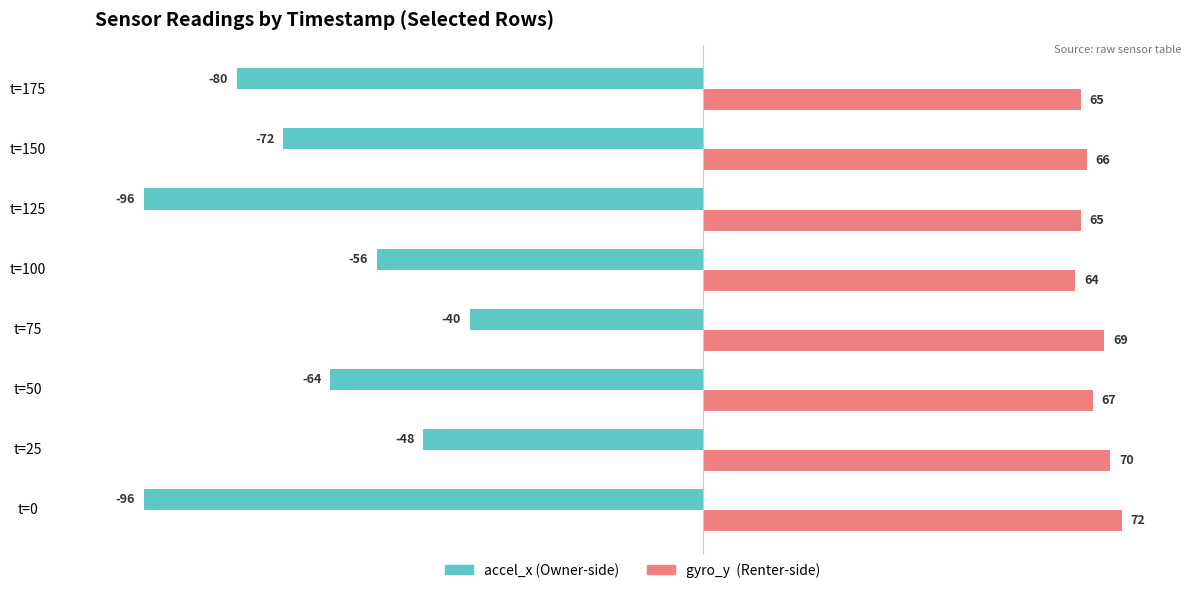

What is the total value across all series at t=175?

-15